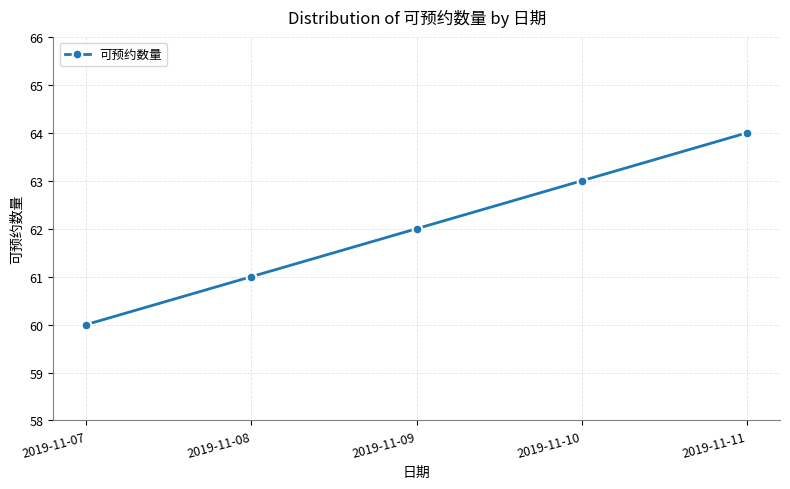

How many values are below 62?

2